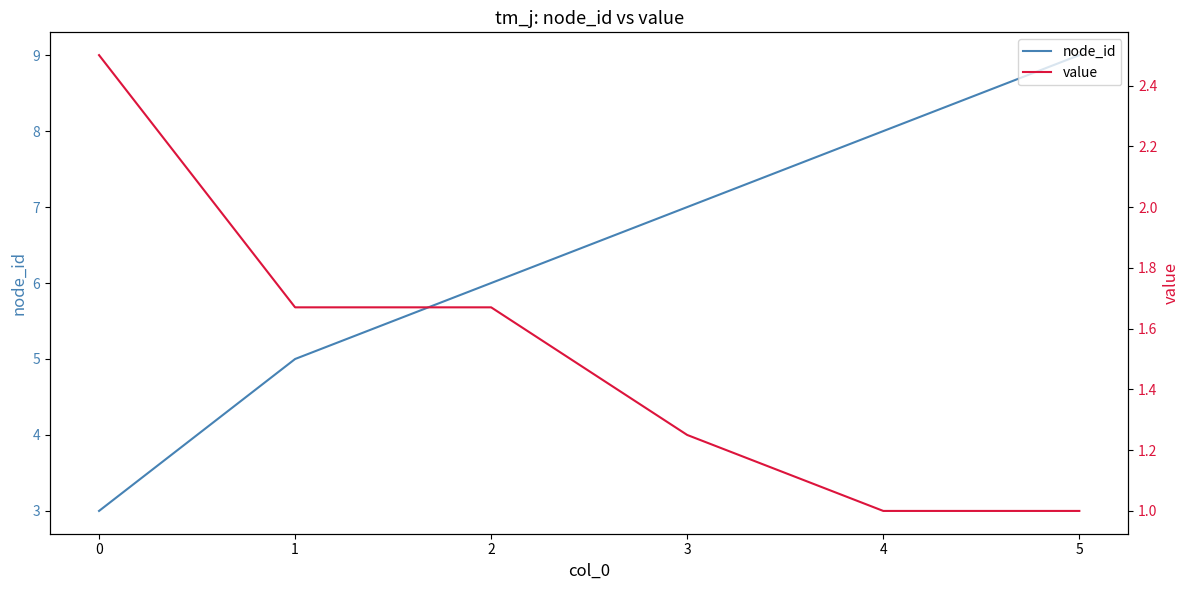

What are all the series names shown in the legend?

node_id, value